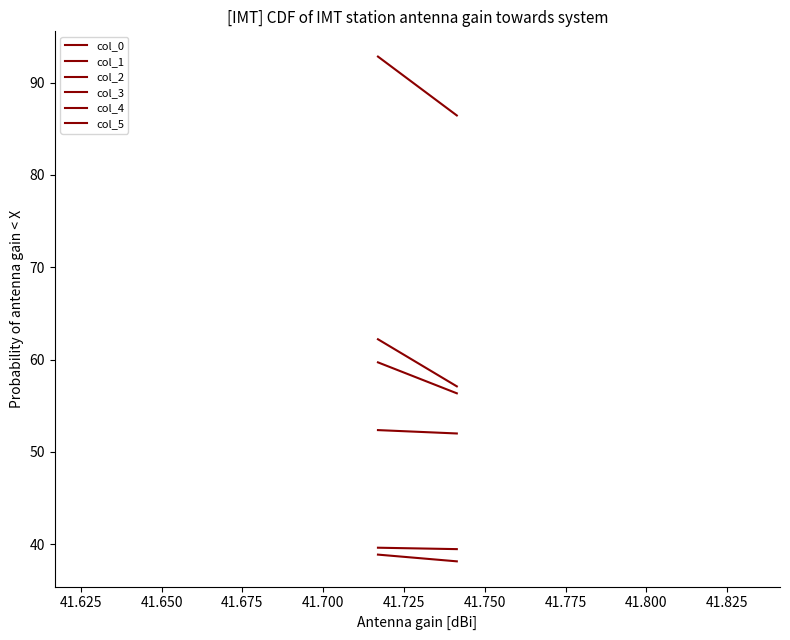

What are all the series names shown in the legend?

col_0, col_1, col_2, col_3, col_4, col_5